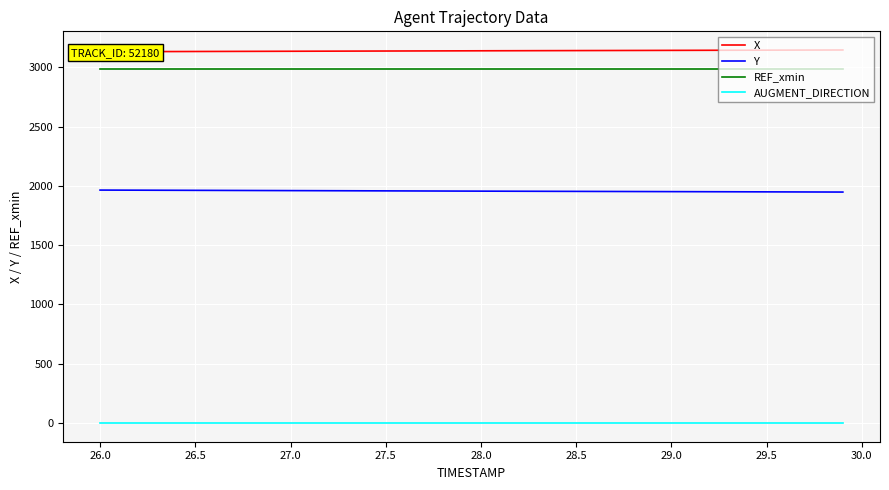

How many data points does each series have?

40